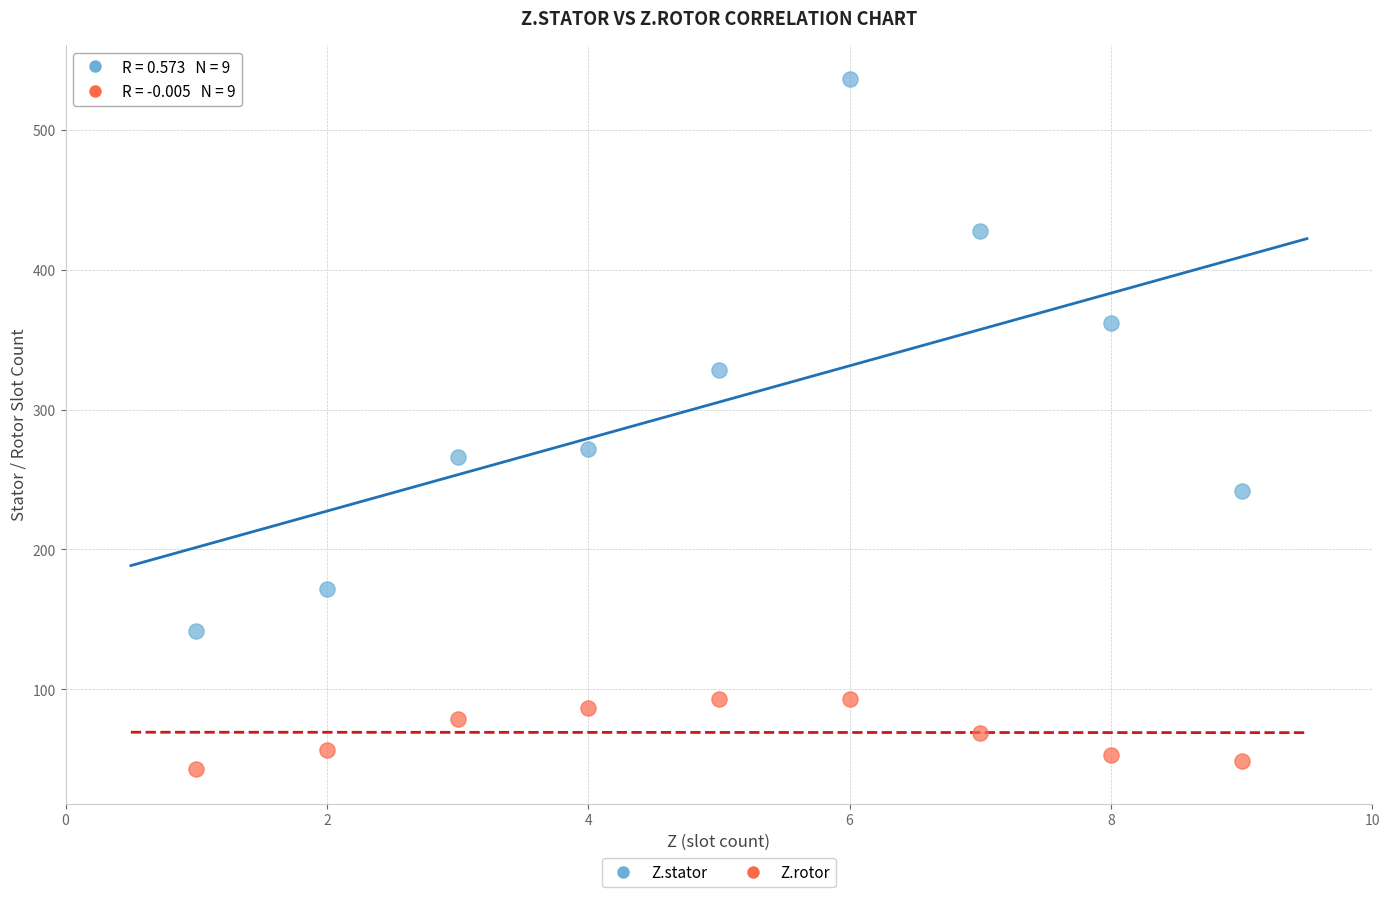

Which series contains the lowest Y value?

Z.rotor